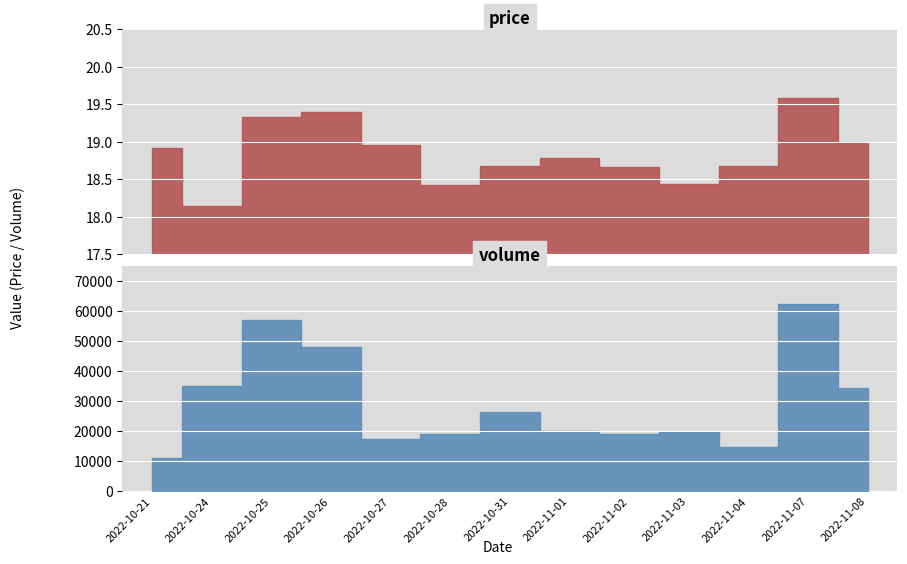

True or false: volume and price intersect in this chart.

False